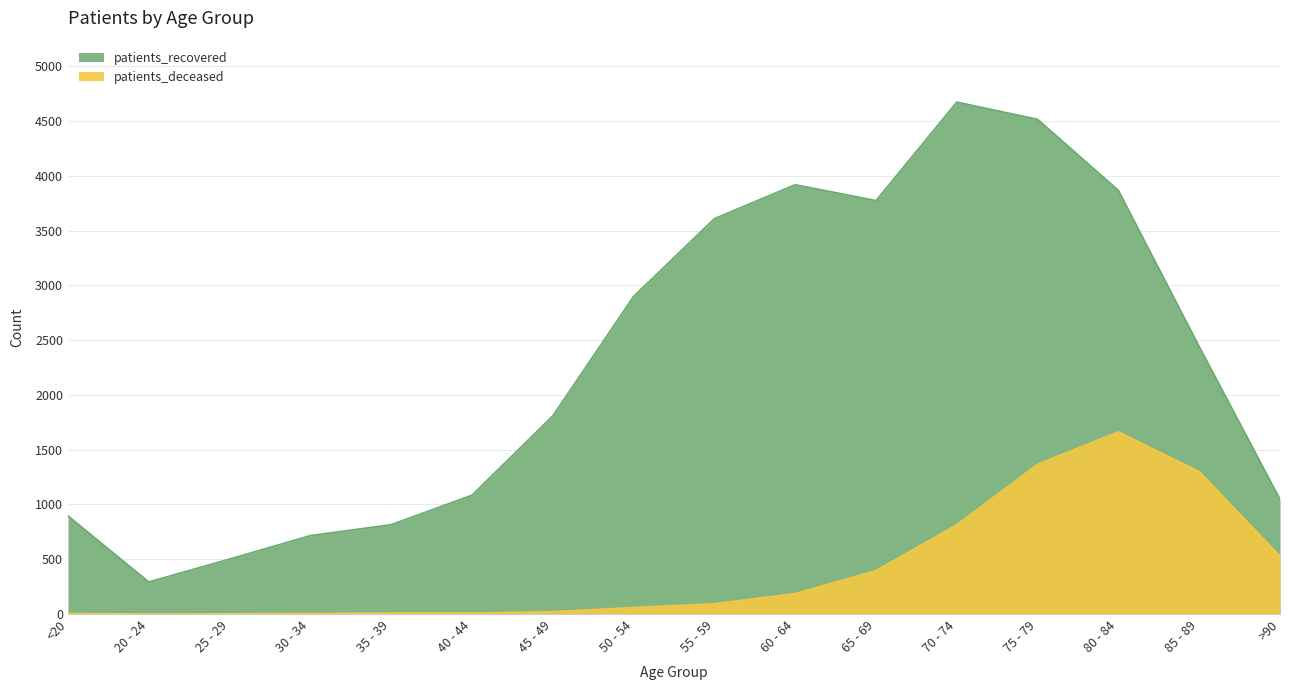

At 60 - 64, list the series in order from smallest to largest.

patients_deceased, patients_recovered